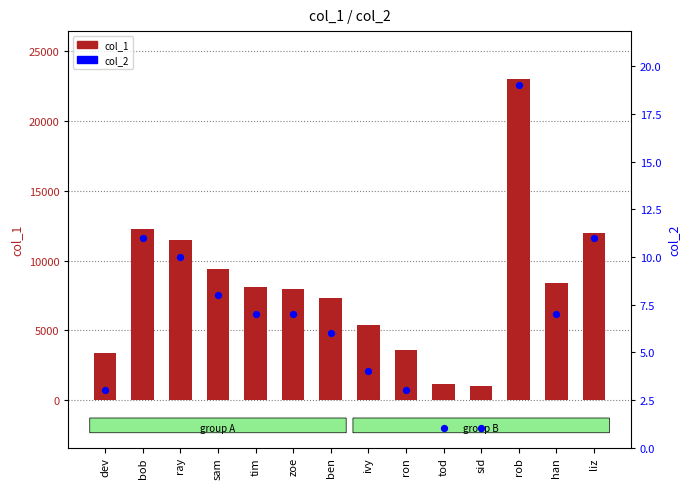

What are all the series names shown in the legend?

col_1, col_2